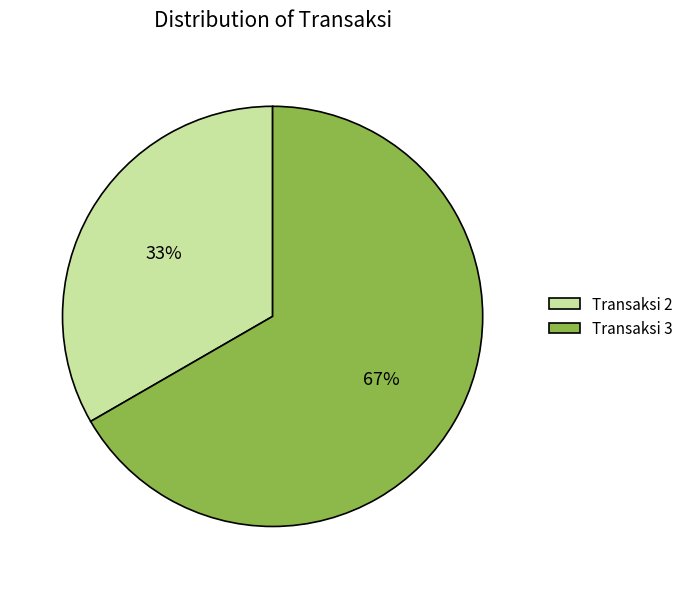

How many segments does this pie chart have?

2